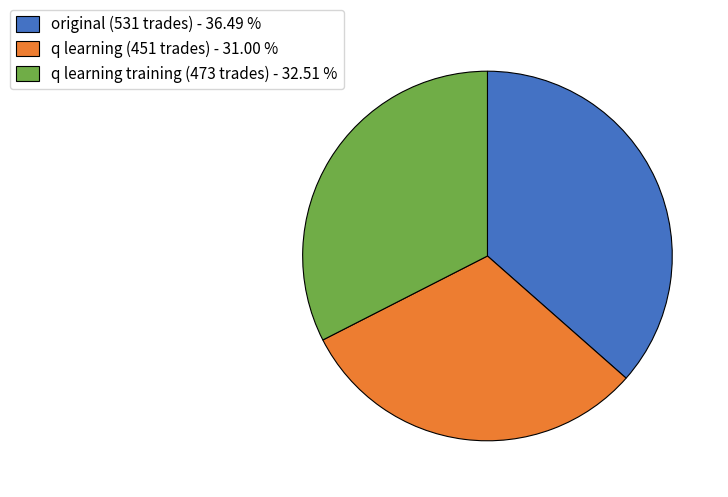

Is the sum of q learning training (473 trades) - 32.51 % and original (531 trades) - 36.49 % greater than half?

Yes